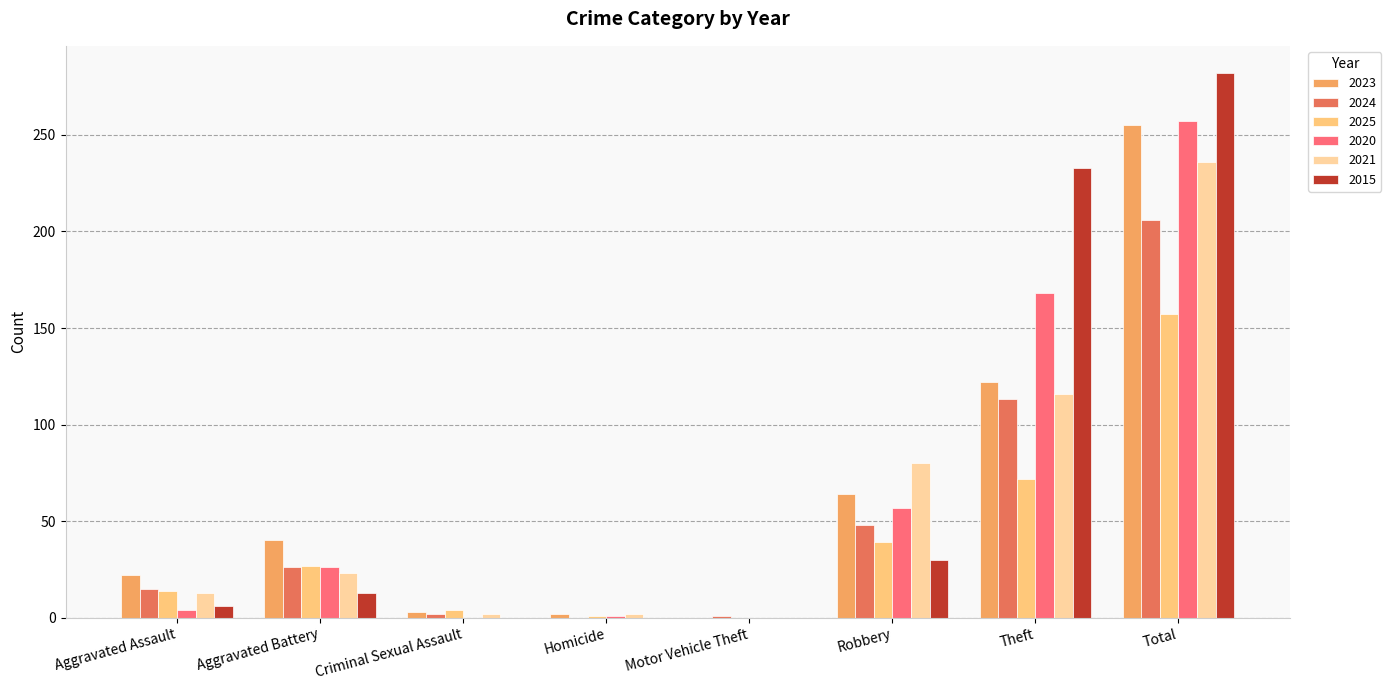

Are the bars horizontal?

No